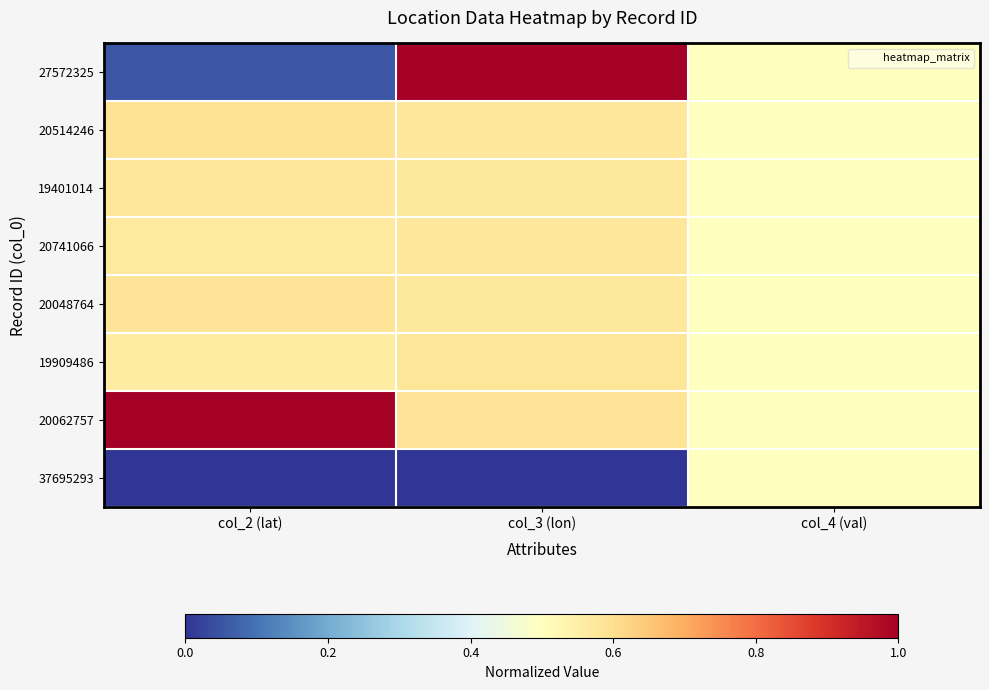

At which category is the sum across all series the highest?

col_3 (lon)